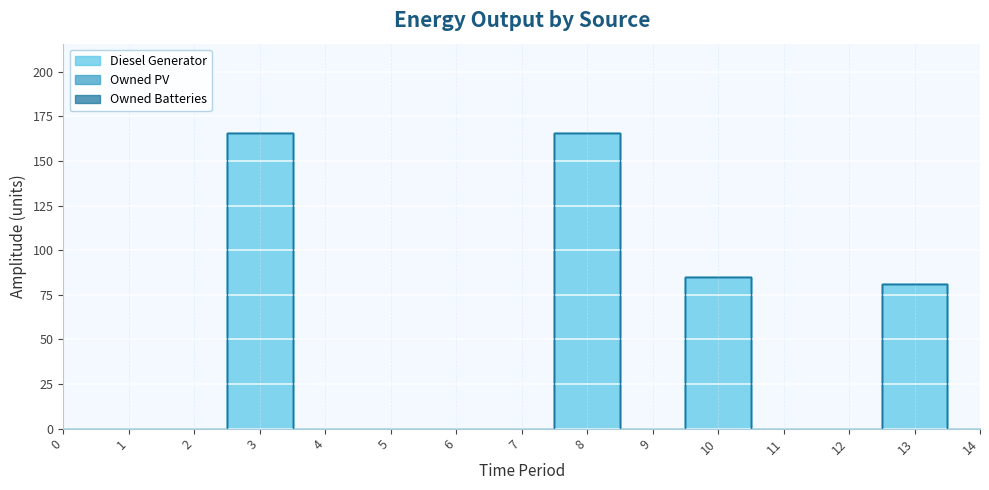

Which series has the largest total across all categories?

Diesel Generator